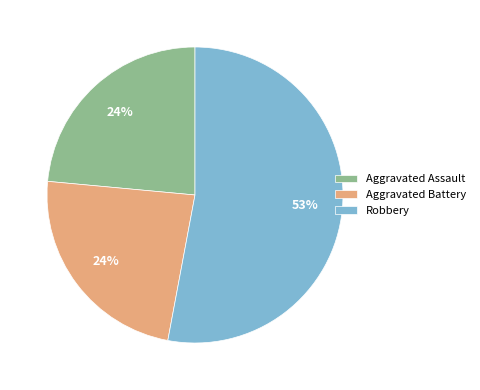

Count the number of slices in the pie.

3